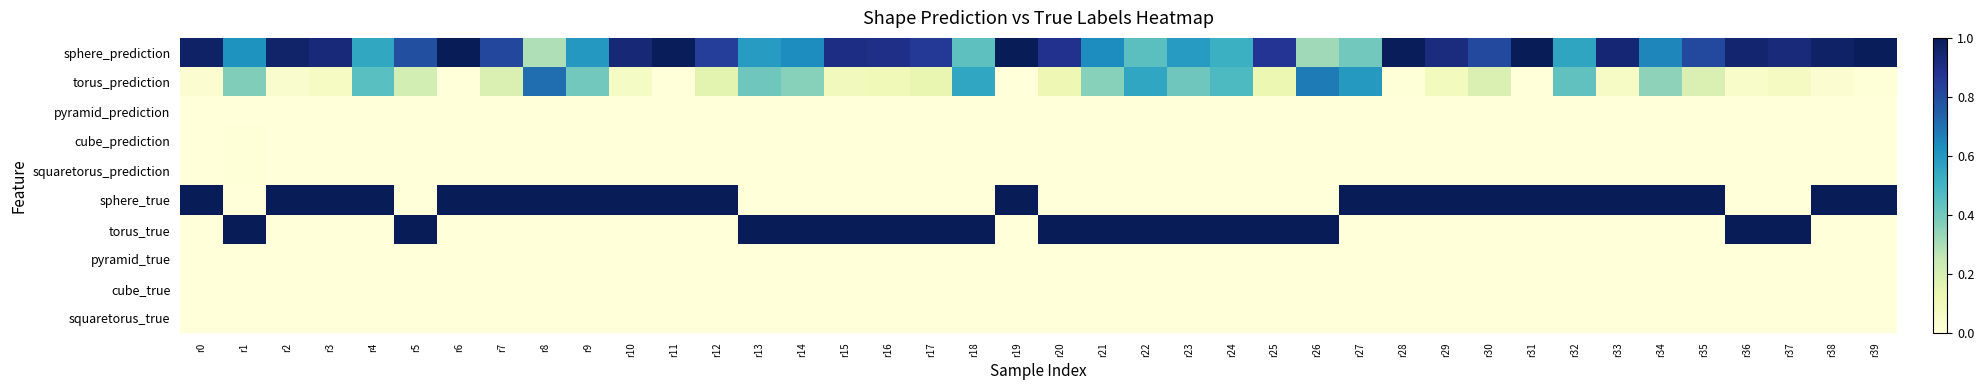

At r30, list the series in order from largest to smallest.

sphere_true, sphere_prediction, torus_prediction, cube_prediction, pyramid_prediction, squaretorus_prediction, torus_true, pyramid_true, cube_true, squaretorus_true